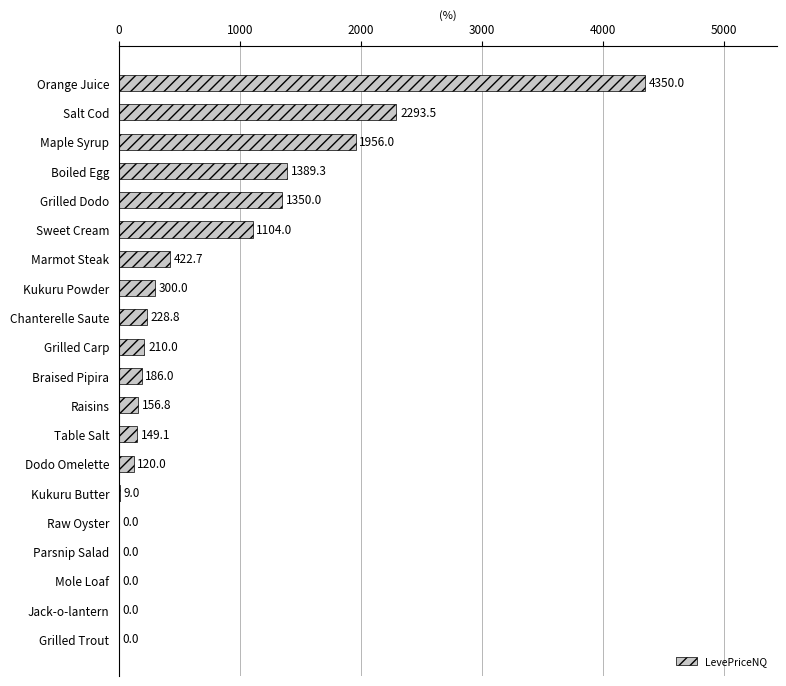

Is it true that the value at Parsnip Salad is 0.0?

True